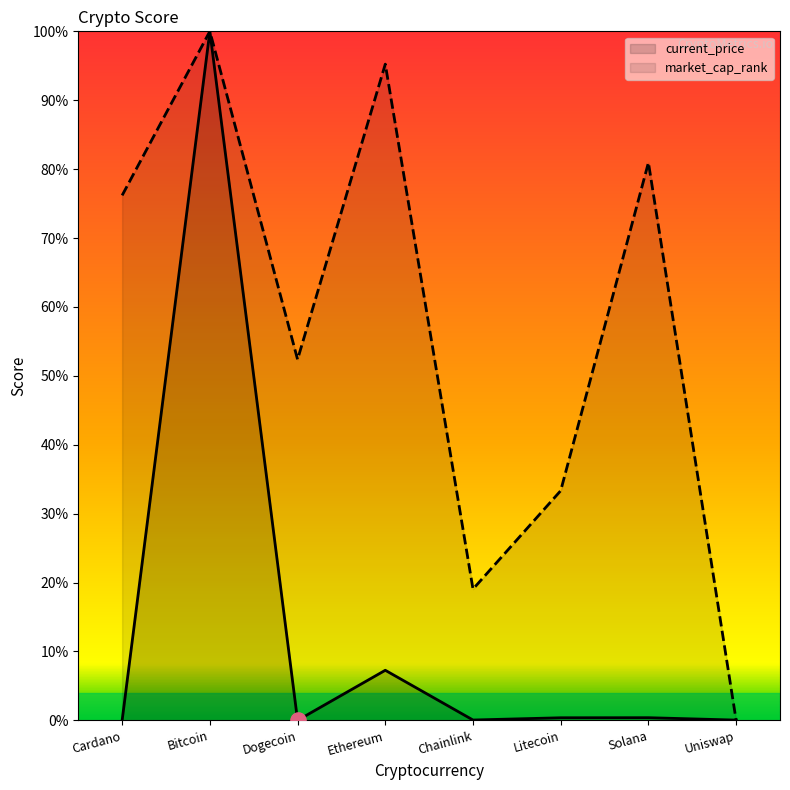

What are all the series names shown in the legend?

current_price, market_cap_rank